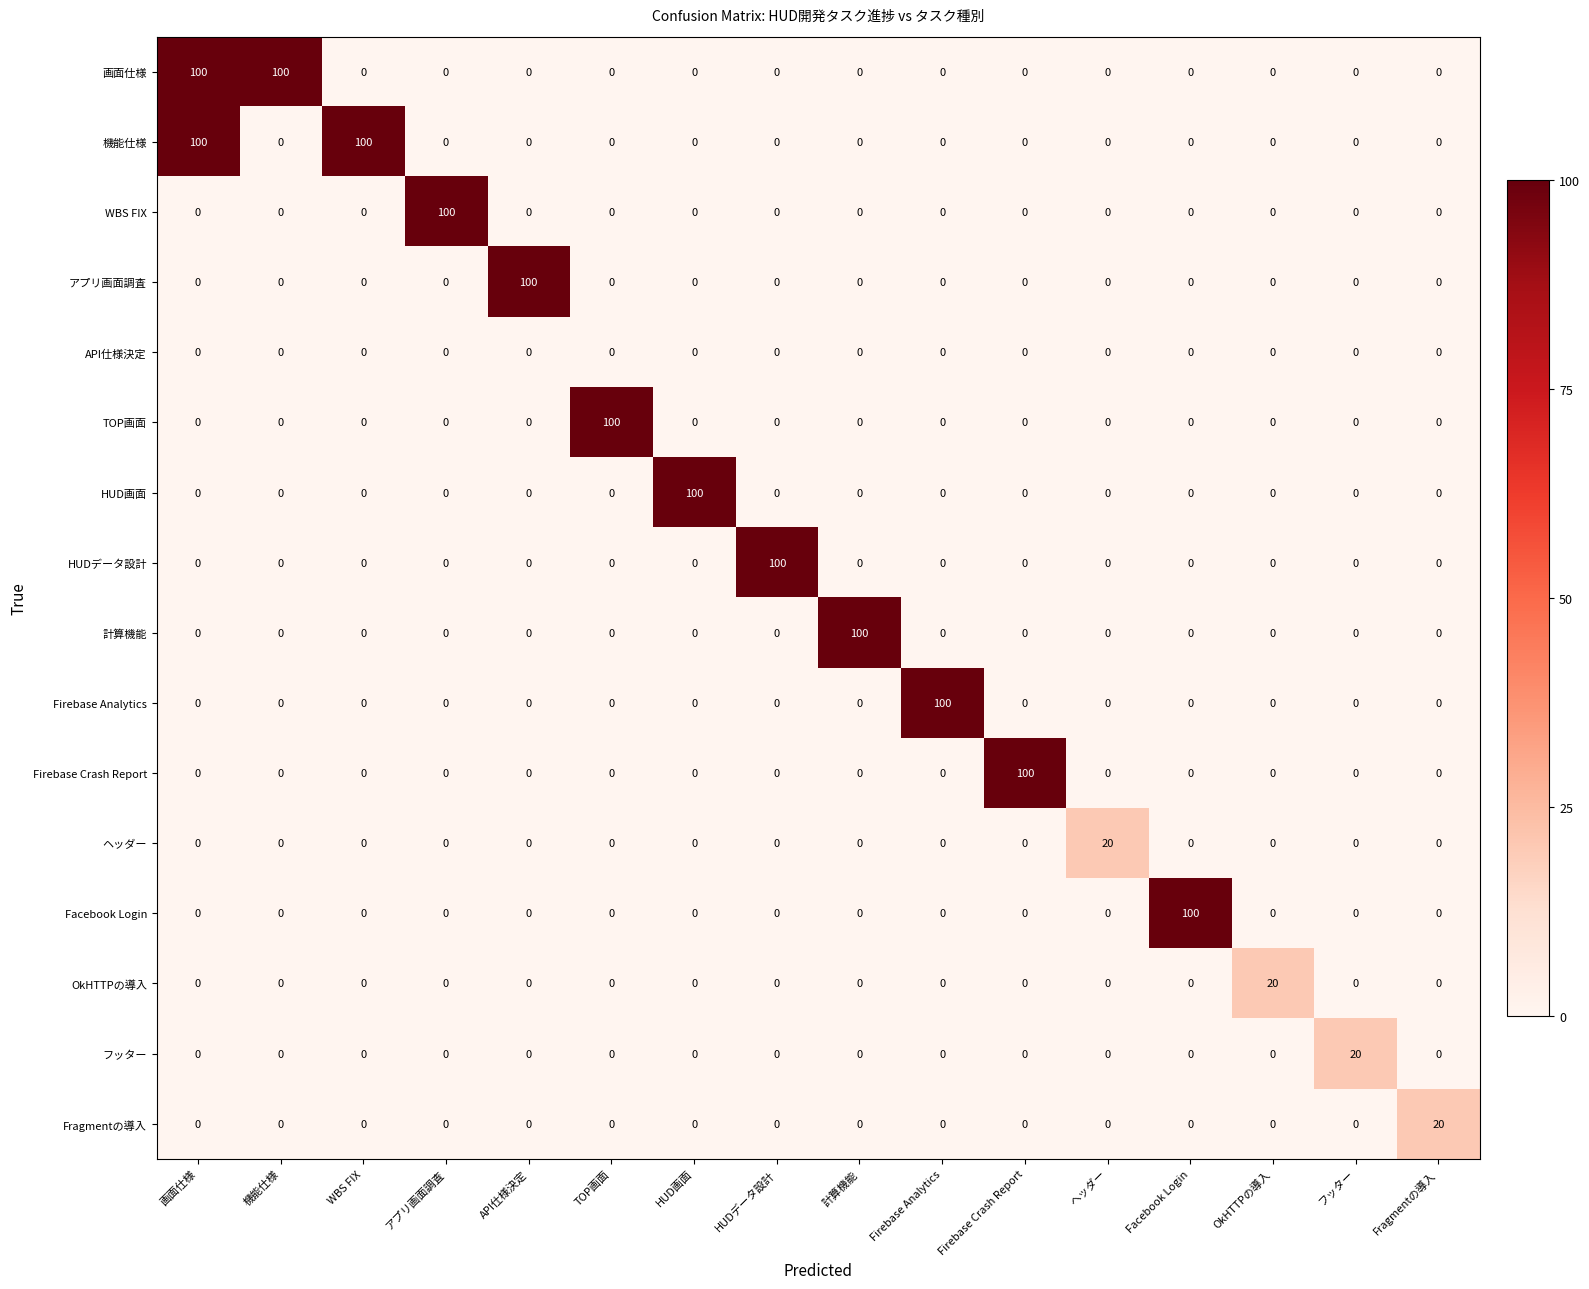

What is the sum of all アプリ画面調査 values?

100